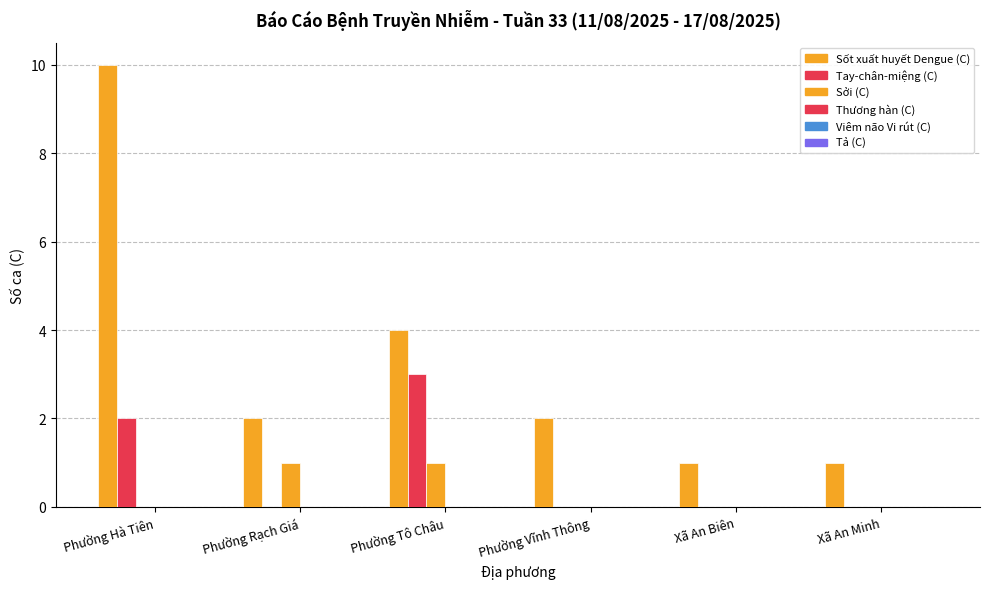

What position from the left is Xã An Minh?

6